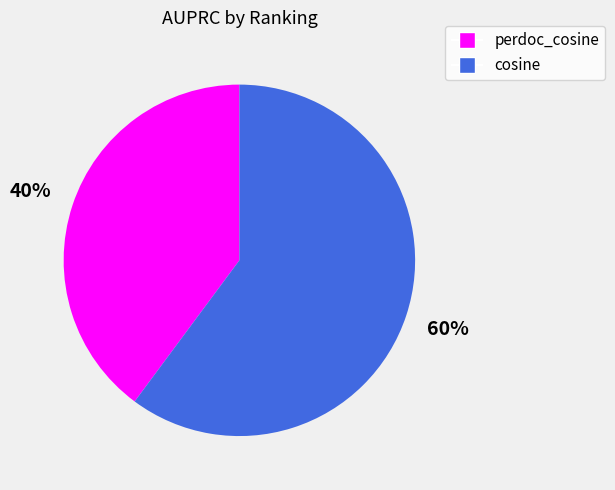

Between cosine and perdoc_cosine, which is larger?

cosine